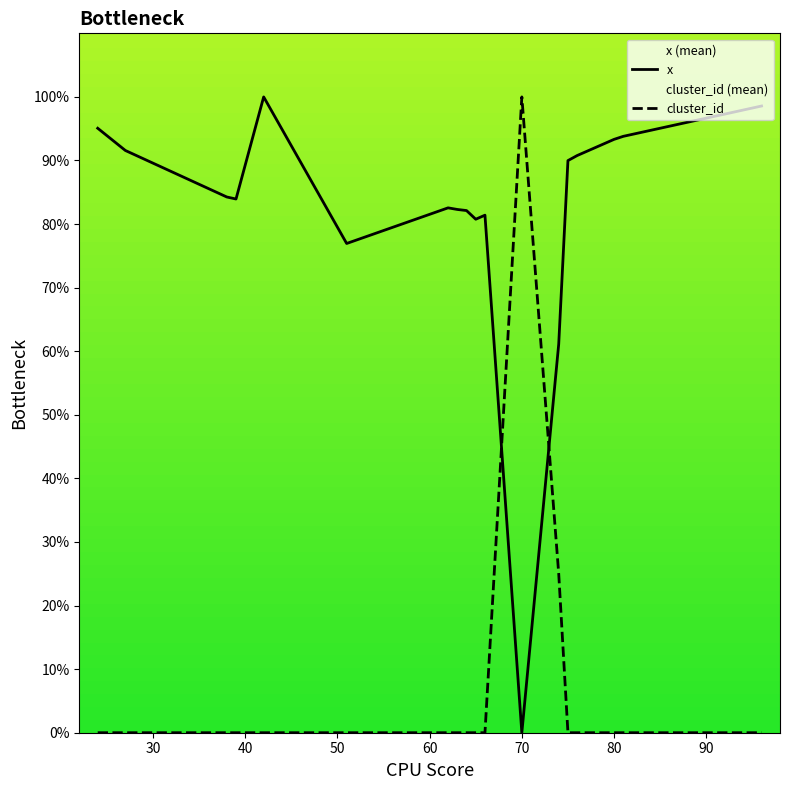

True or false: x has more than 0 interior local peaks.

True